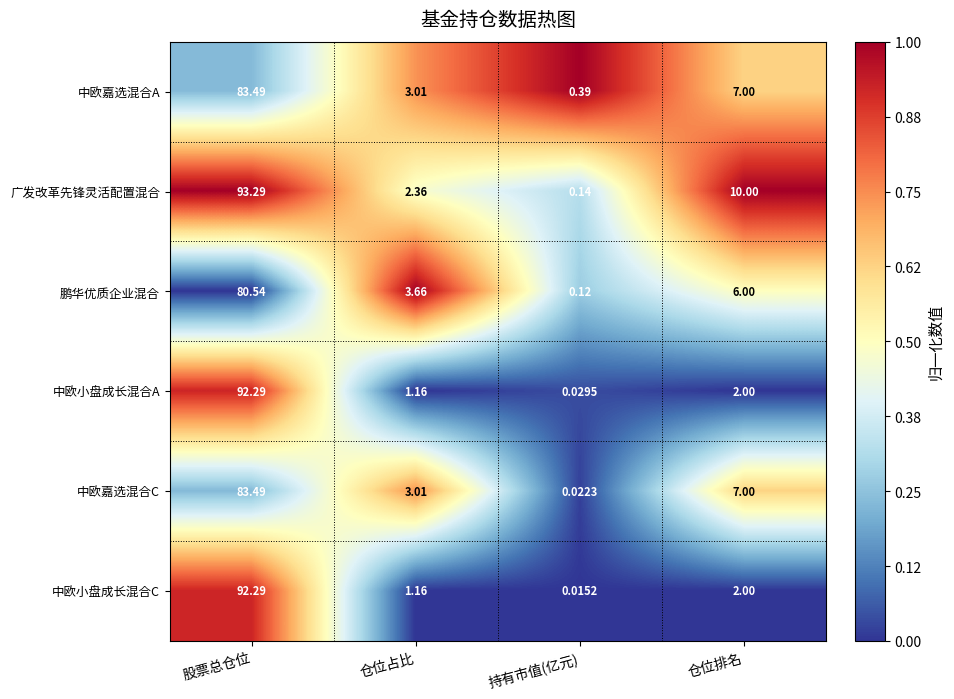

Is the value of 中欧小盘成长混合C at 持有市值(亿元) greater than the value of 中欧小盘成长混合A at 股票总仓位?

No